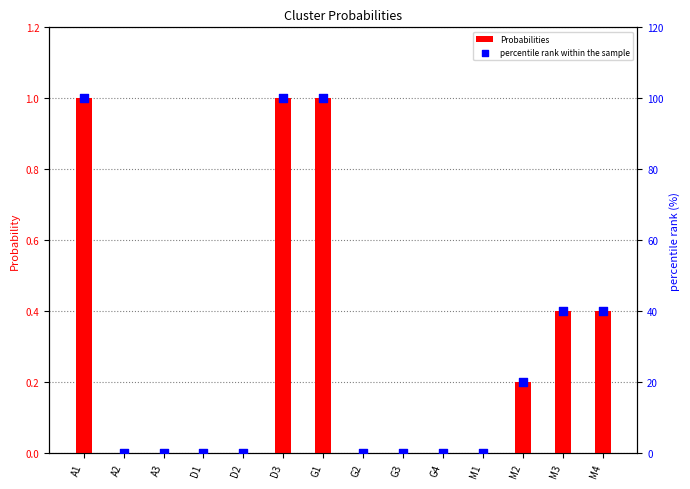

What are all the series names shown in the legend?

Probabilities, percentile rank within the sample